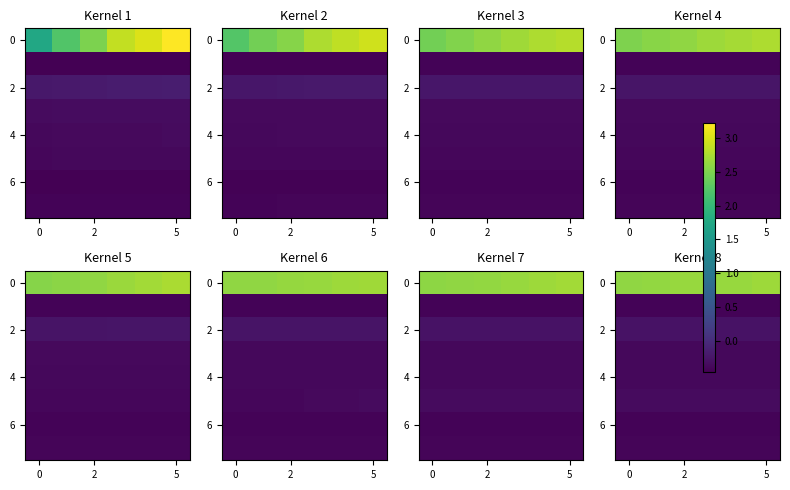

What is the spread (max minus min) of values at 0?

3.0